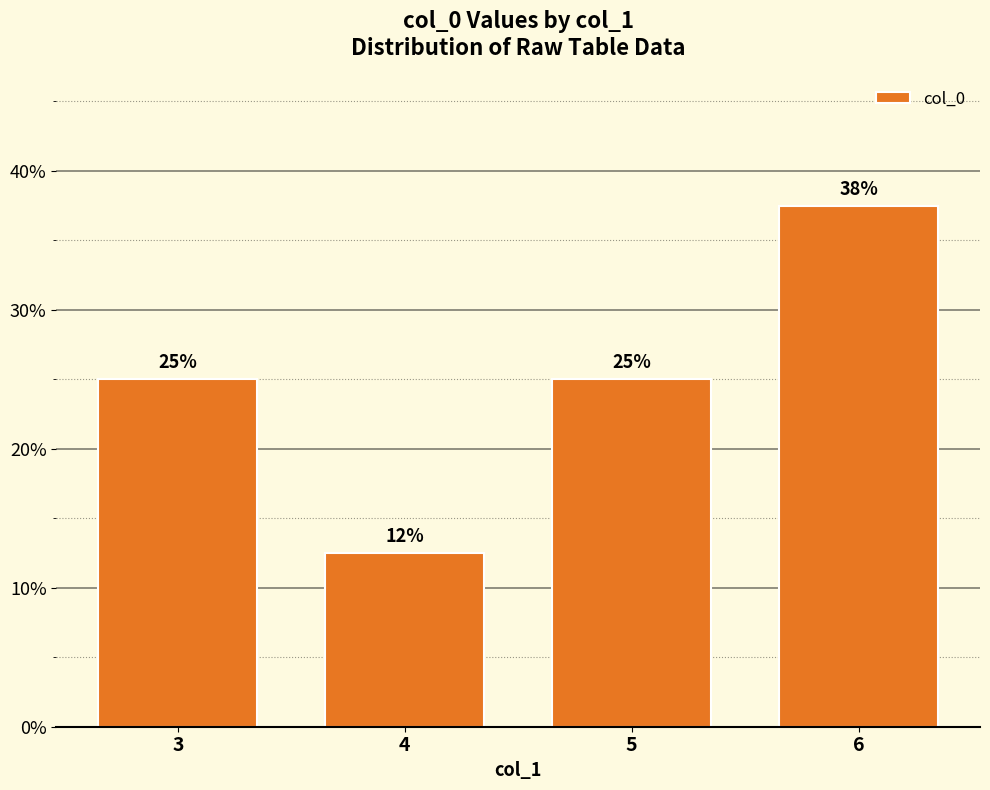

Reading left to right, what are all the values shown in this chart?

0.2	0.1	0.2	0.4